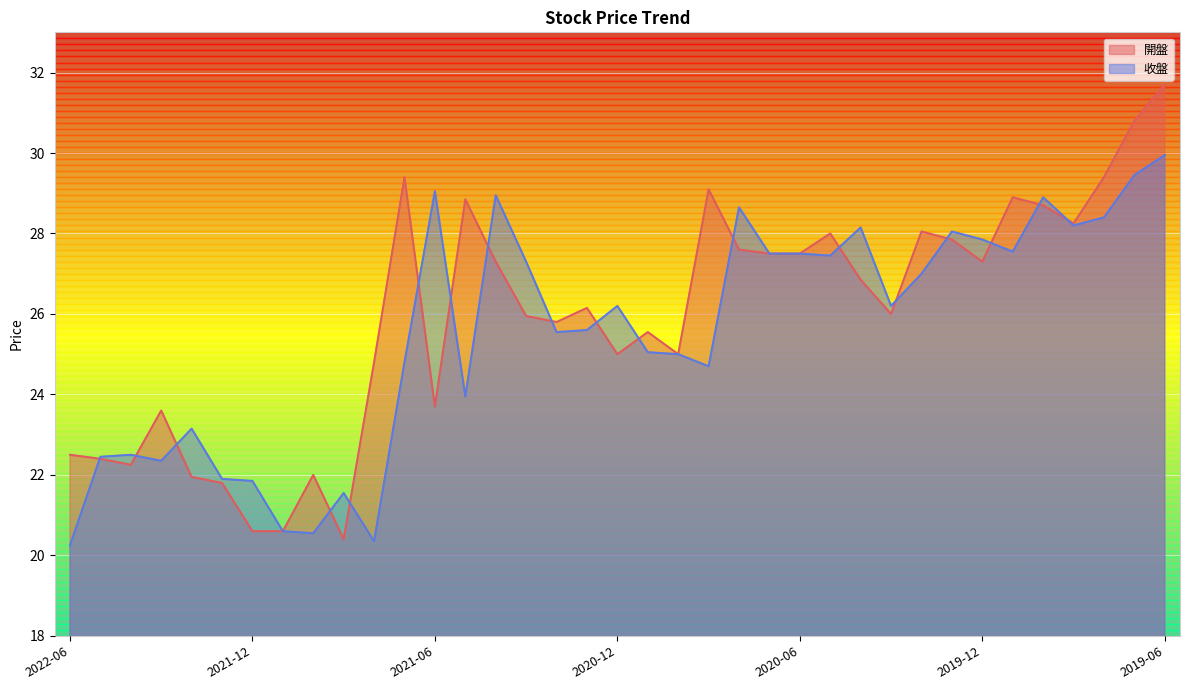

Is it true that 開盤 equals 48.4 at 2020-07?

False